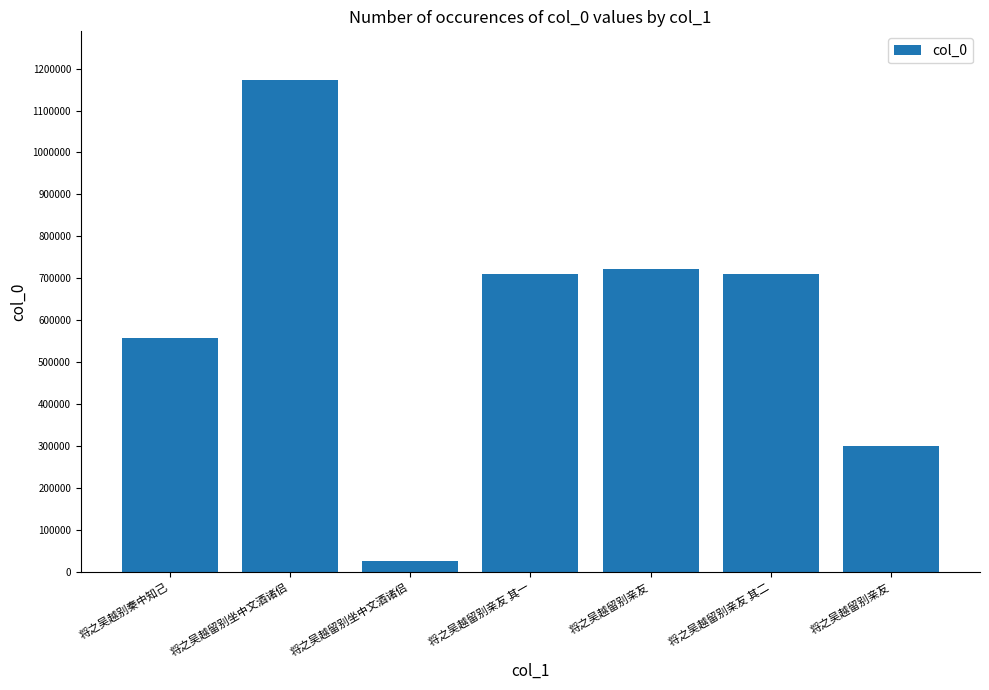

The chart shows a value of 709867 at 将之吴越留别亲友 其一. True or false?

True